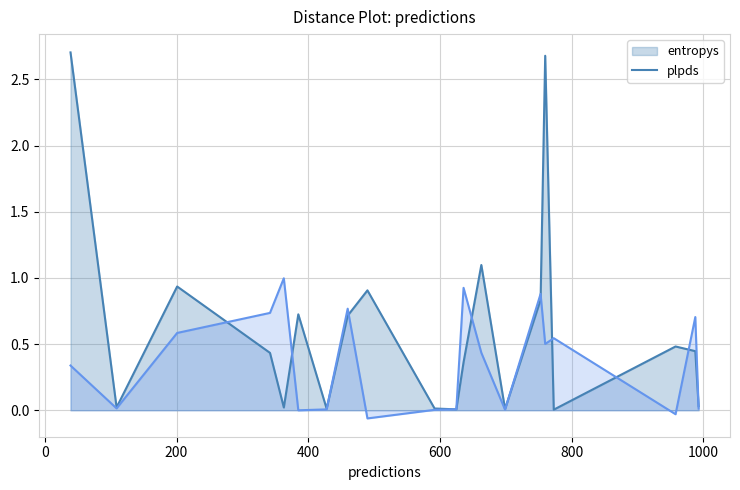

True or false: entropys and plpds cross at least once.

True